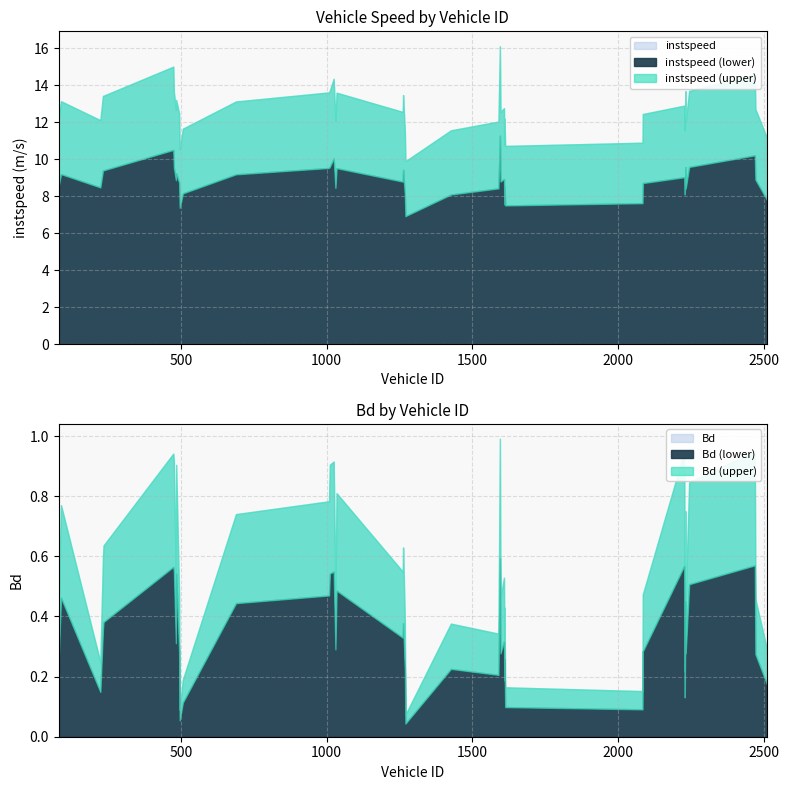

Reading left to right, extract all data points from this chart.

instspeed: 81.0=12.2	89.0=13.1	224.0=12.1	233.0=13.4	235.0=13.4	474.0=15.0	476.0=13.6	483.0=12.7	484.0=13.2	494.0=12.5	496.0=10.5	507.0=11.7	689.0=13.1	1008.0=13.6	1011.0=13.7	1024.0=14.4	1030.0=12.1	1034.0=13.6	1261.0=12.6	1262.0=13.5	1268.0=11.5	1270.0=9.9	1426.0=11.6	1589.0=12.0	1594.0=16.1	1596.0=12.6	1608.0=12.8	1609.0=10.8	1610.0=12.2	1612.0=10.7	2083.0=10.9	2084.0=12.5	2226.0=12.9	2228.0=11.6	2230.0=13.7	2231.0=12.0	2243.0=13.7	2468.0=14.6	2470.0=12.7	2510.0=11.1
Bd: 81.0=0.4	89.0=0.8	224.0=0.2	233.0=0.6	235.0=0.6	474.0=0.9	476.0=0.9	483.0=0.5	484.0=0.9	494.0=0.5	496.0=0.1	507.0=0.2	689.0=0.7	1008.0=0.8	1011.0=0.9	1024.0=0.9	1030.0=0.5	1034.0=0.8	1261.0=0.5	1262.0=0.6	1268.0=0.4	1270.0=0.1	1426.0=0.4	1589.0=0.3	1594.0=1.0	1596.0=0.5	1608.0=0.5	1609.0=0.3	1610.0=0.4	1612.0=0.2	2083.0=0.2	2084.0=0.5	2226.0=0.9	2228.0=0.2	2230.0=0.8	2231.0=0.5	2243.0=0.8	2468.0=0.9	2470.0=0.5	2510.0=0.3